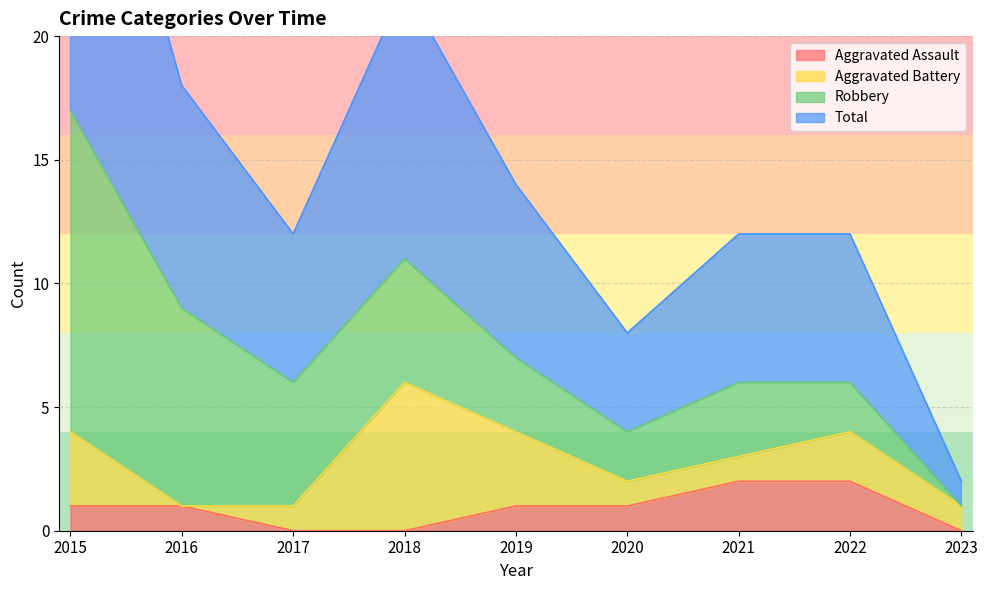

The value of Aggravated Assault at 2018 is 1. True or false?

False